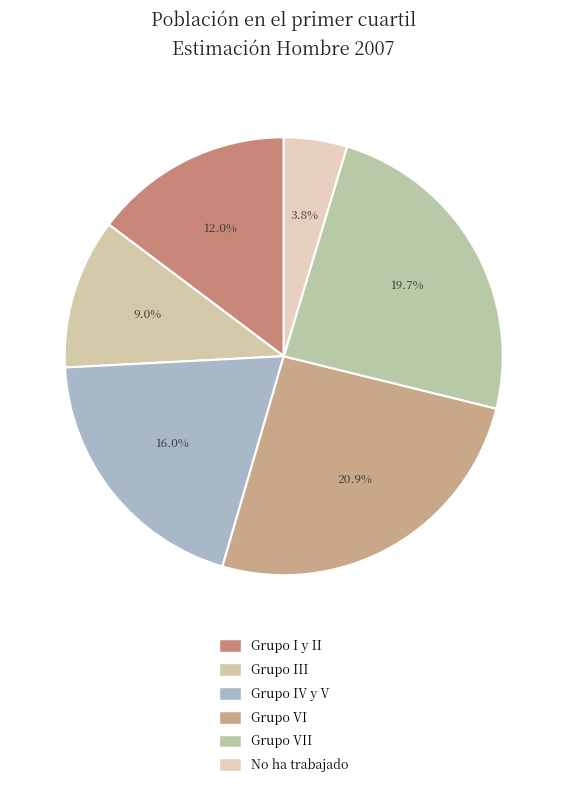

What is the smallest slice in the pie chart?

No ha trabajado